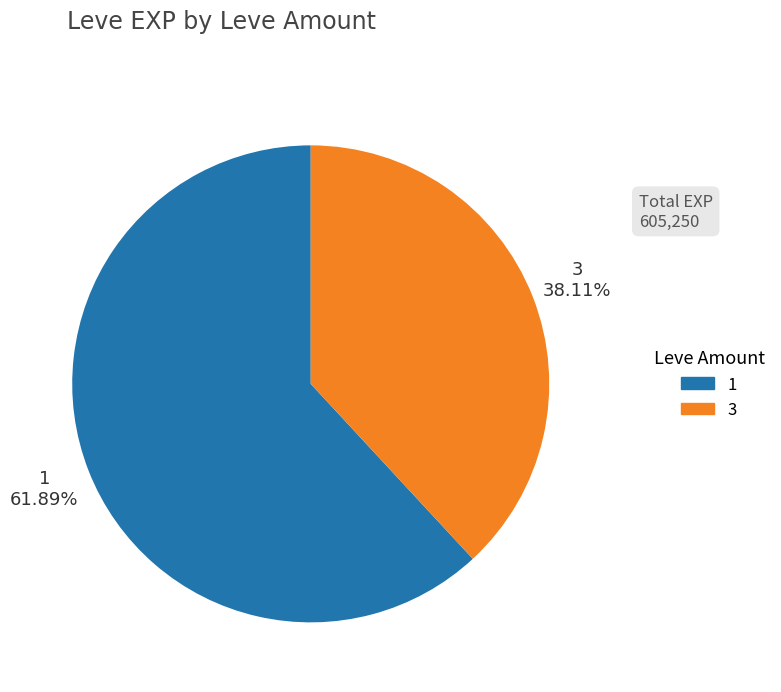

The 3 slice represents 1% of the pie. True or false?

False